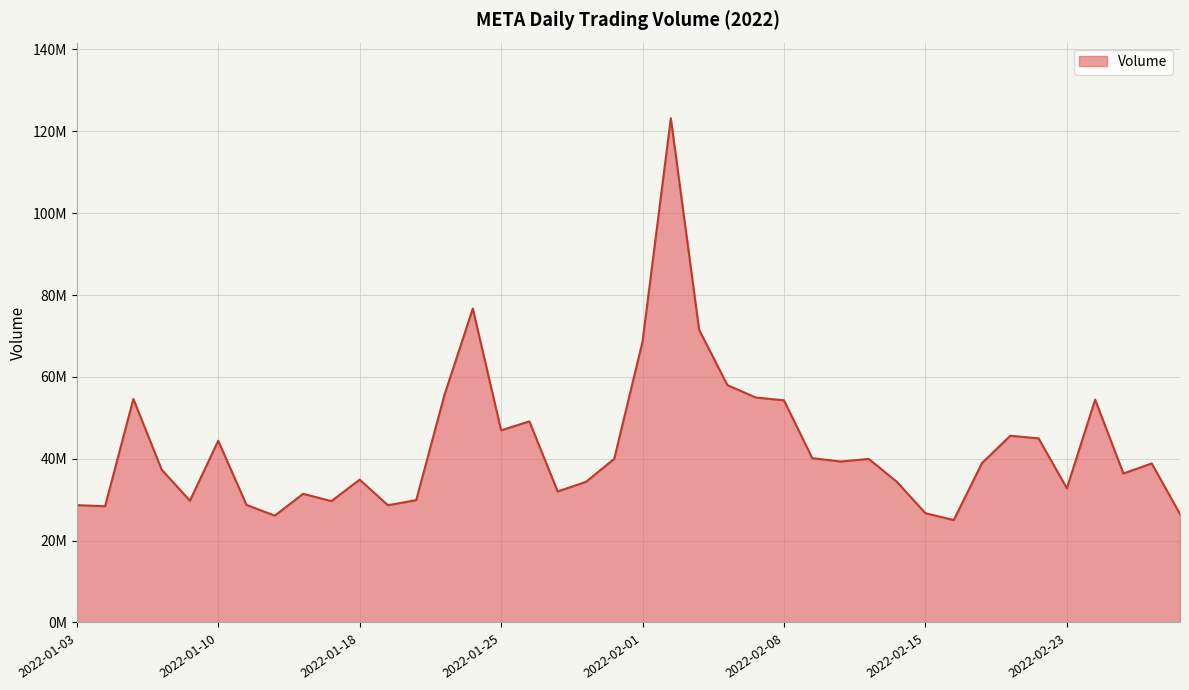

Does the chart display data point markers on the line(s)?

No